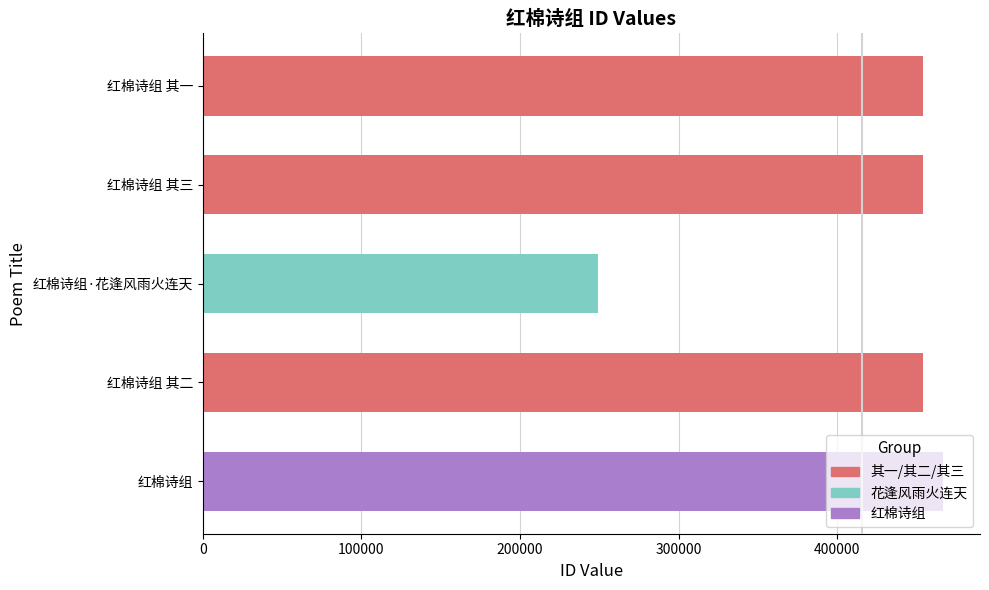

What is the approximate value at 红棉诗组 其一, to the nearest 10?

454040